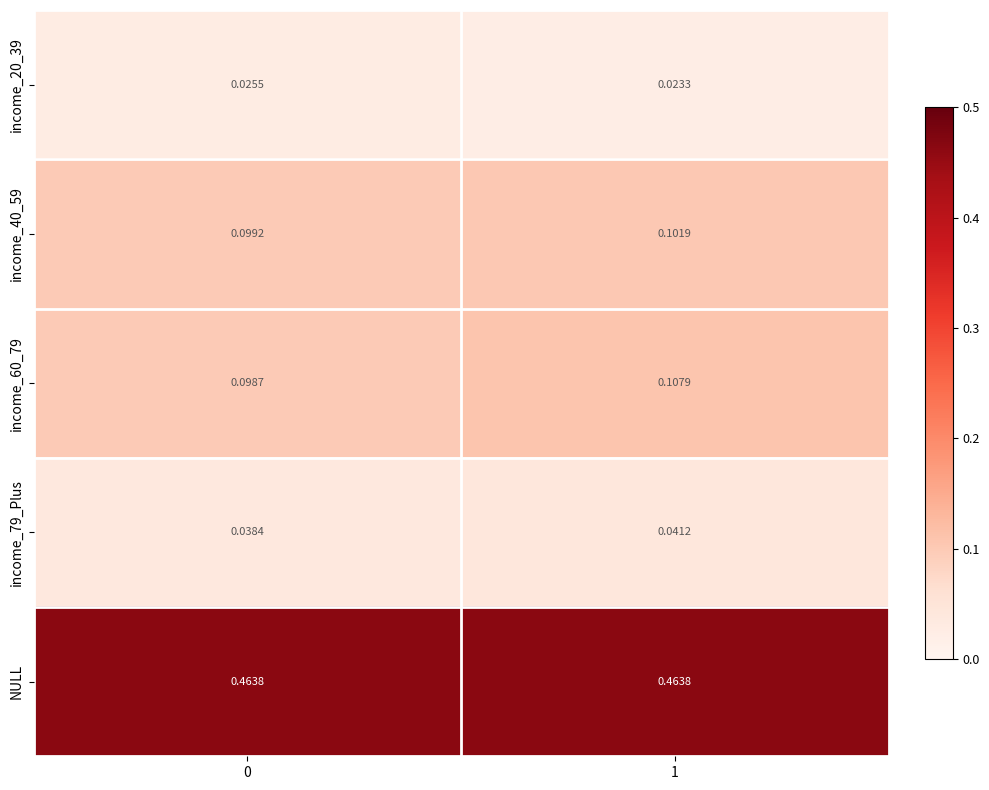

Count the number of categories in the chart.

2